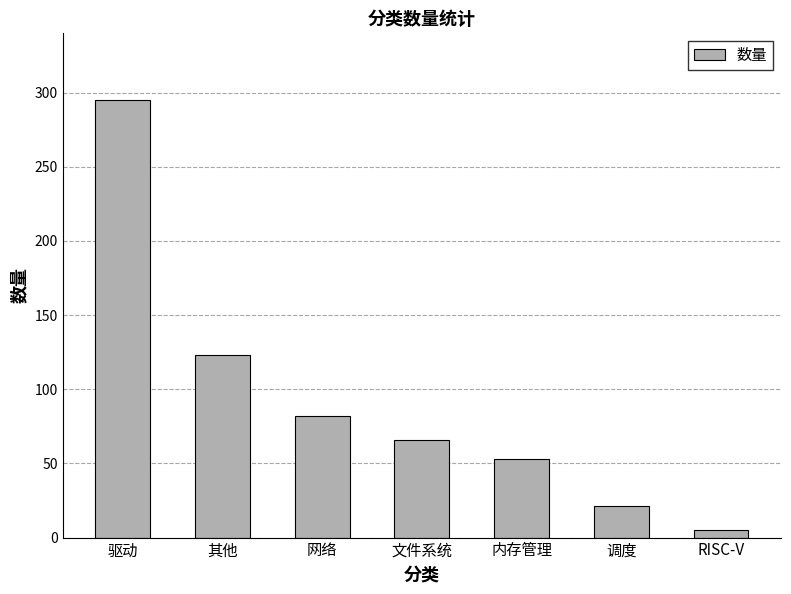

Rank the categories by value from highest to lowest.

驱动, 其他, 网络, 文件系统, 内存管理, 调度, RISC-V